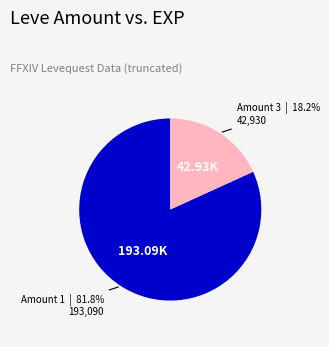

How many segments does this pie chart have?

2